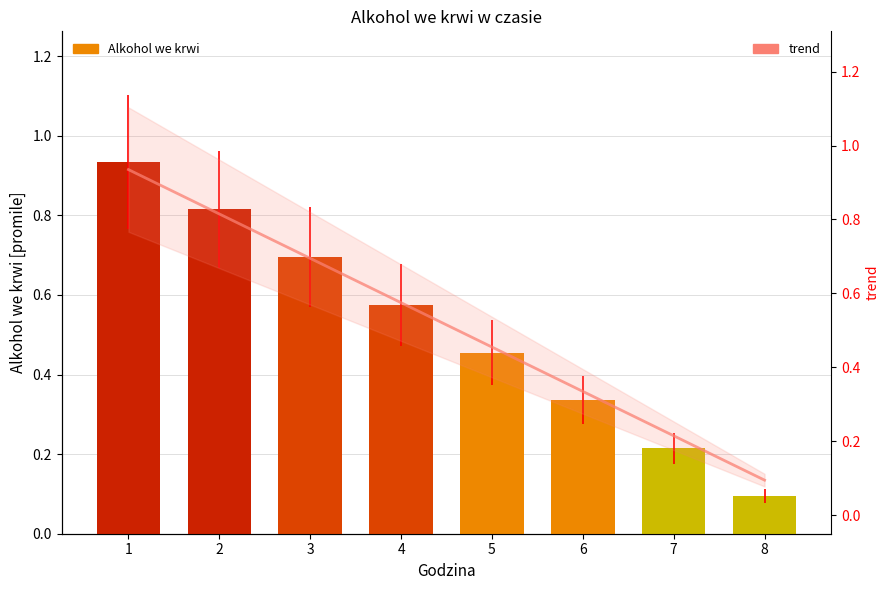

What is the value of the trend bar at the 8th from the left?

0.1